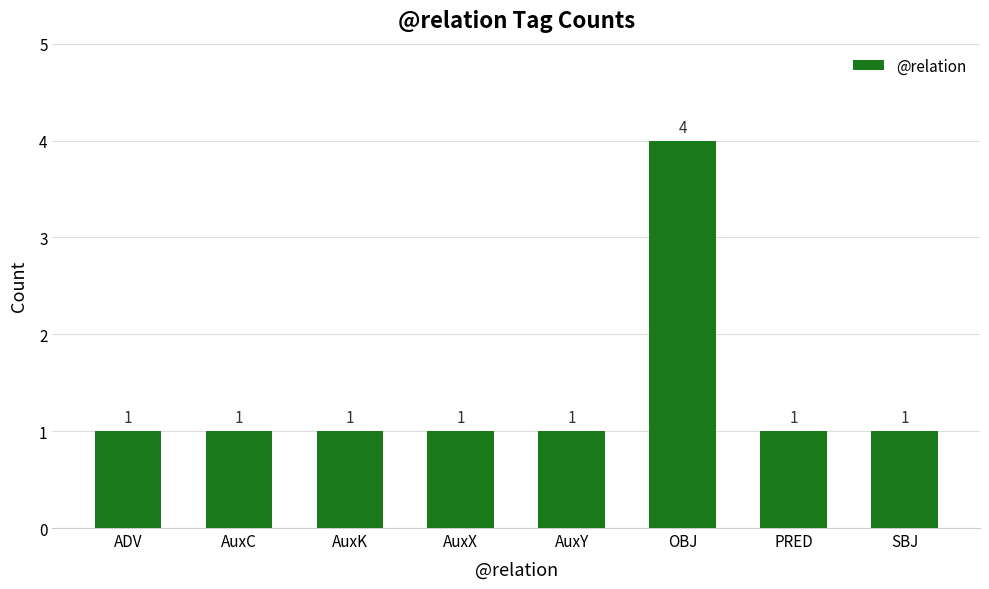

Which category has the highest value across all series?

OBJ